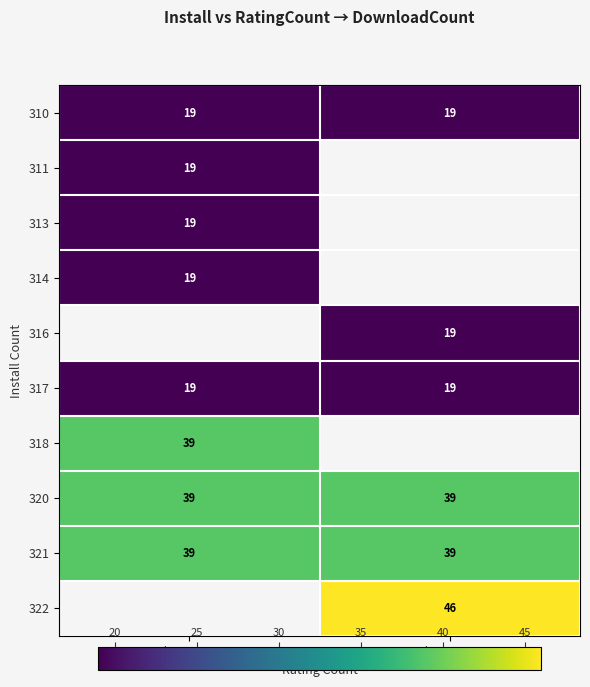

Which label corresponds to the largest value in the chart?

ratingcount=2